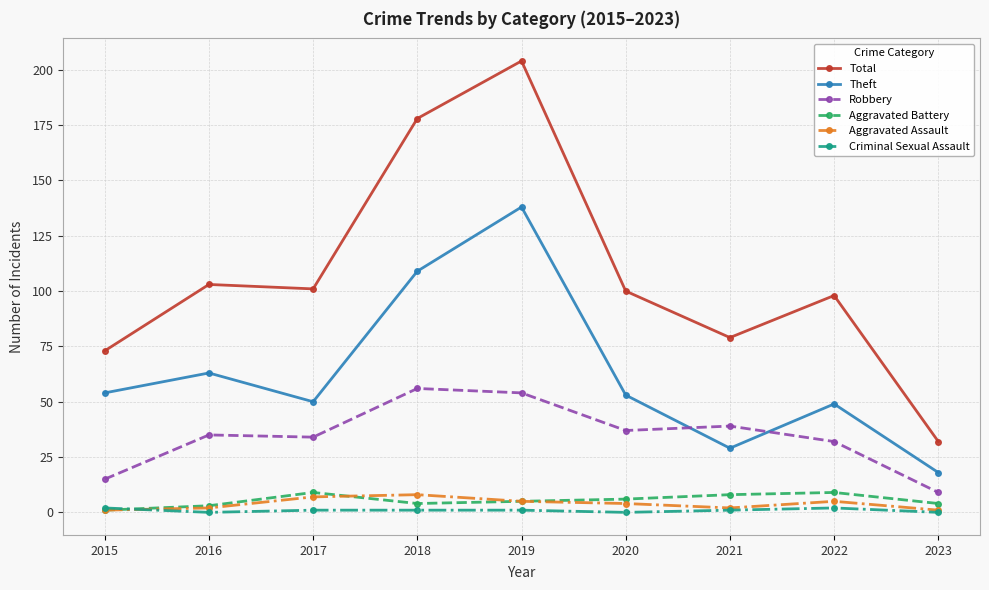

Reading left to right, extract all data points from this chart.

Total: 2015=73	2016=103	2017=101	2018=178	2019=204	2020=100	2021=79	2022=98	2023=32
Theft: 2015=54	2016=63	2017=50	2018=109	2019=138	2020=53	2021=29	2022=49	2023=18
Robbery: 2015=15	2016=35	2017=34	2018=56	2019=54	2020=37	2021=39	2022=32	2023=9
Aggravated Battery: 2015=1	2016=3	2017=9	2018=4	2019=5	2020=6	2021=8	2022=9	2023=4
Aggravated Assault: 2015=1	2016=2	2017=7	2018=8	2019=5	2020=4	2021=2	2022=5	2023=1
Criminal Sexual Assault: 2015=2	2016=0	2017=1	2018=1	2019=1	2020=0	2021=1	2022=2	2023=0